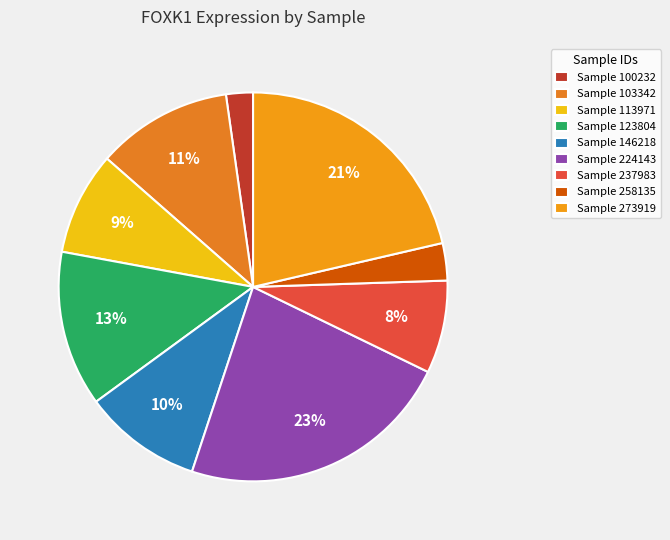

Rank the categories by value from lowest to highest.

Sample 100232, Sample 258135, Sample 237983, Sample 113971, Sample 146218, Sample 103342, Sample 123804, Sample 273919, Sample 224143